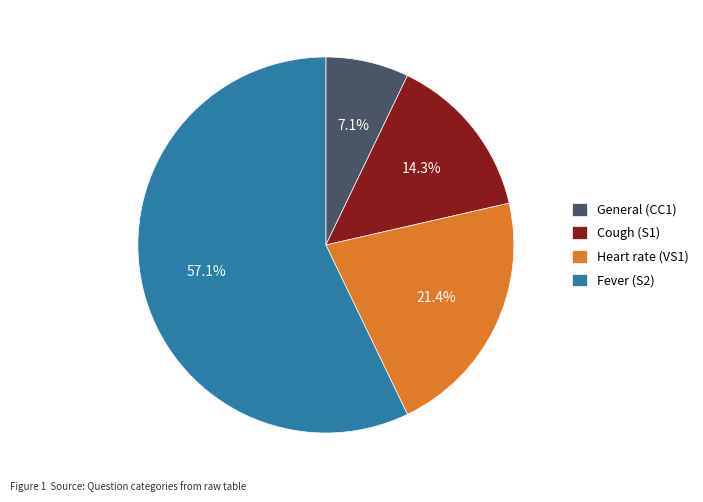

True or false: Cough (S1) accounts for 1% of the total.

False